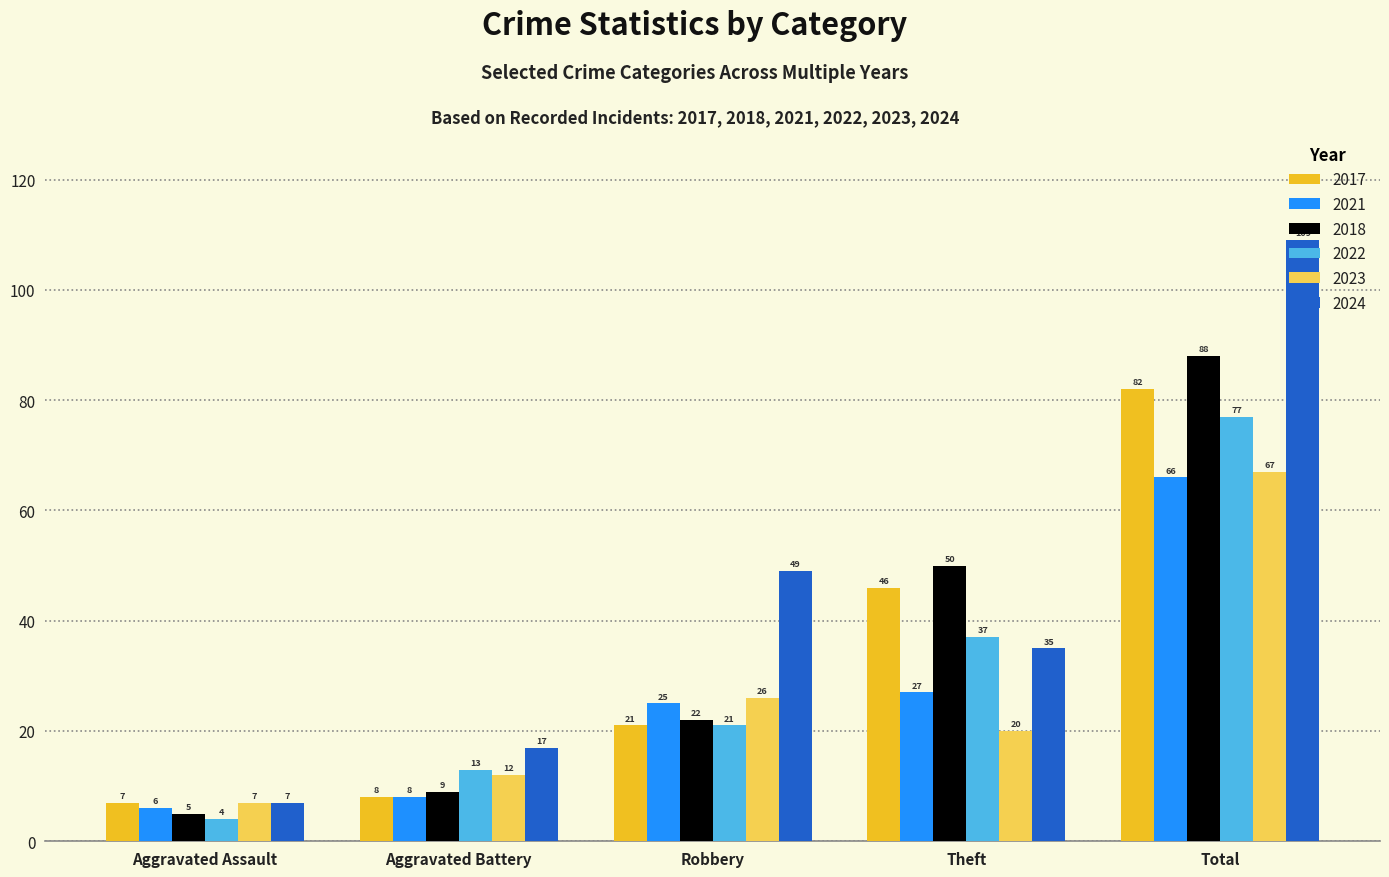

What is the value of the 2017 bar at the 3rd from the left?

21